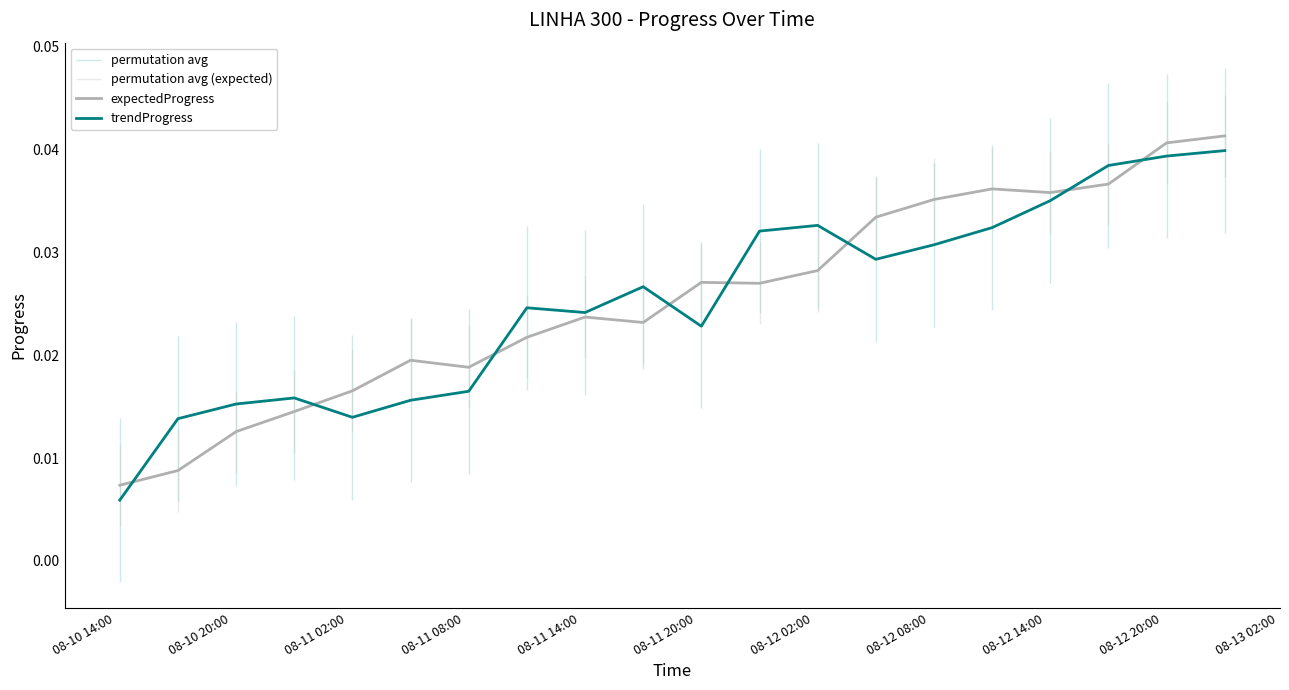

At which label is expectedProgress closest to 0?

08-10 14:00